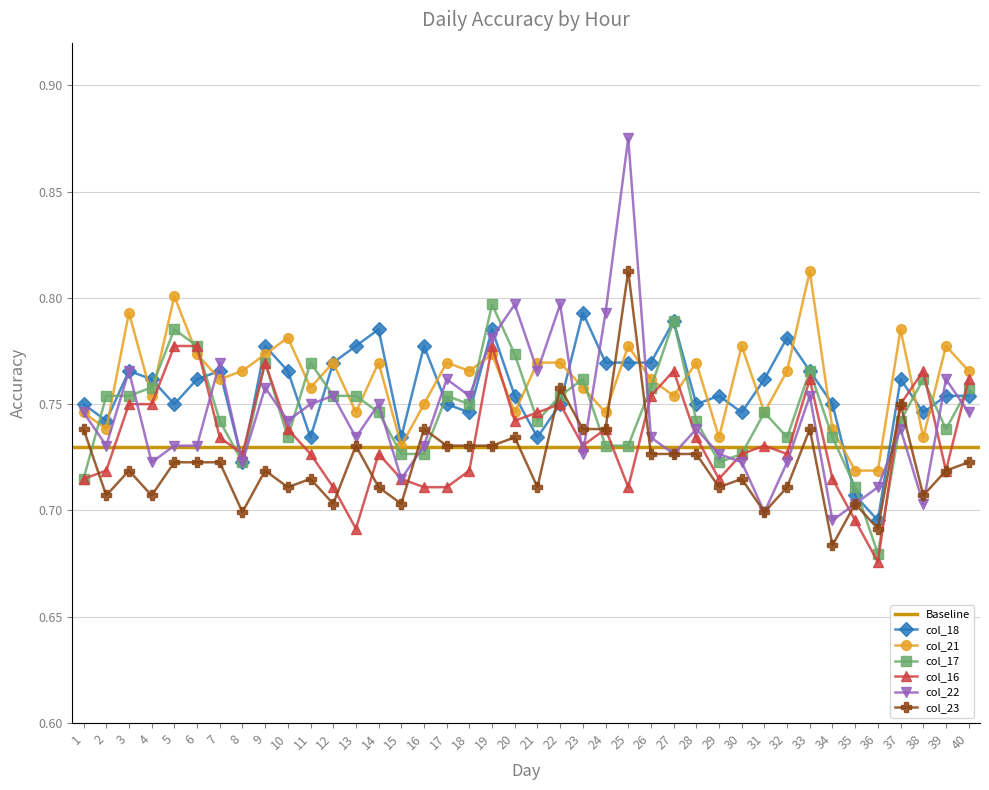

Where is col_17 nearest to the value 0?

36